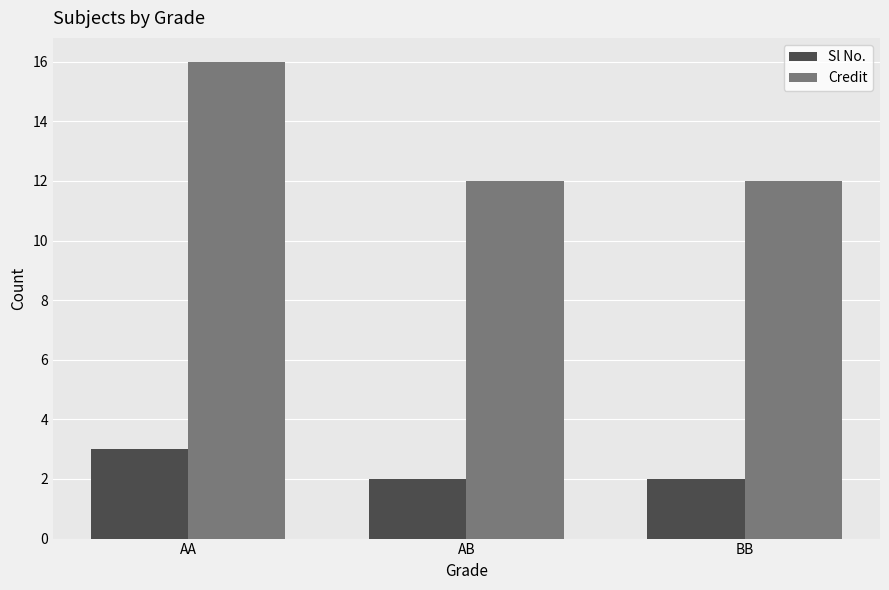

What position from the left is AA?

1